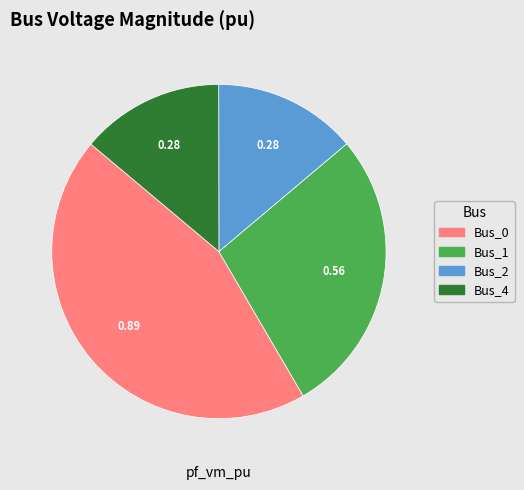

Does any single category account for the majority?

No